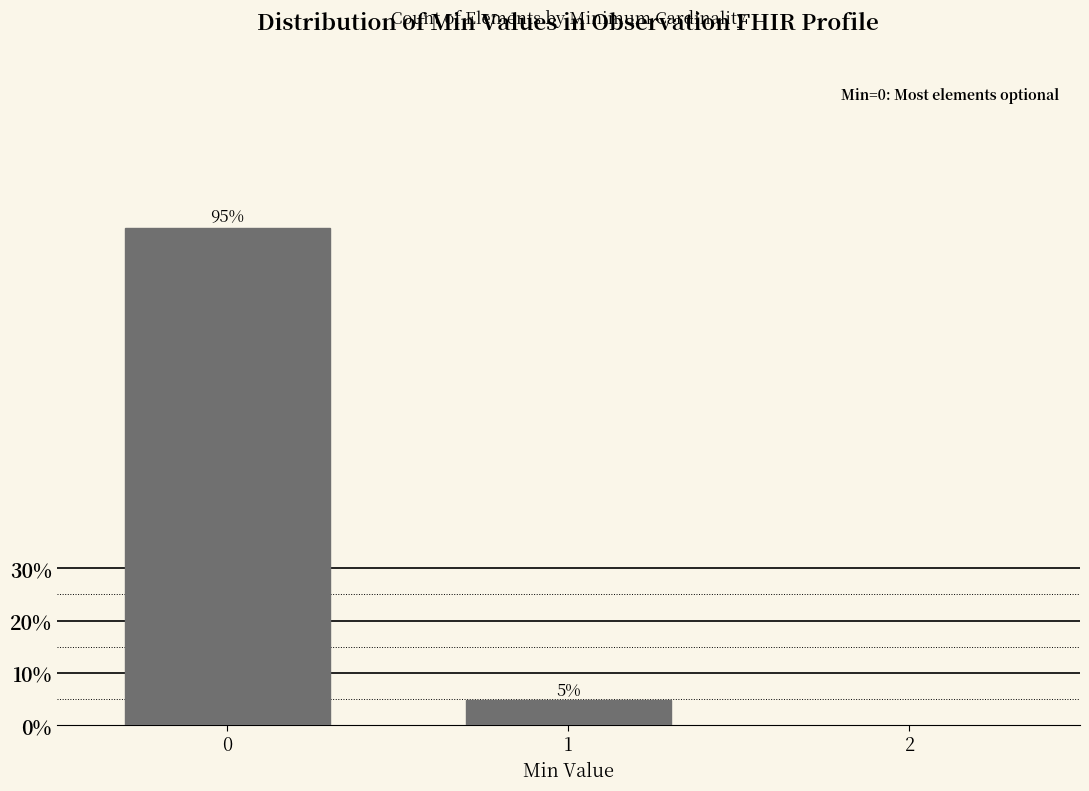

List the labels in order of value, smallest first.

1, 0